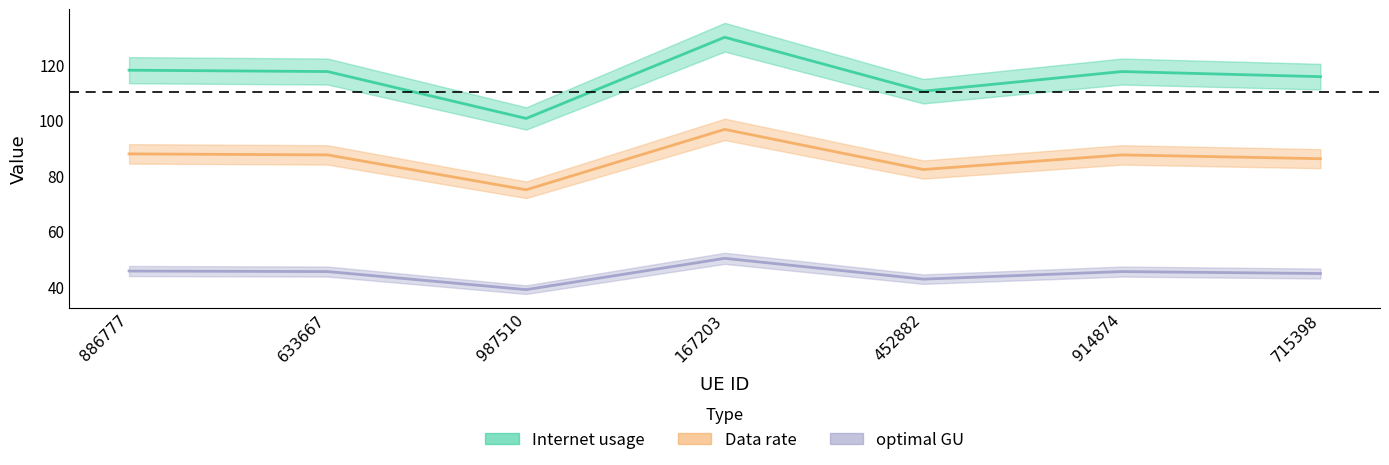

Reading right to left, what are all the values shown in this chart?

Internet usage: 115.7	117.5	110.4	129.9	100.6	117.5	118.0
Data rate: 86.1	87.4	82.2	96.6	74.9	87.4	87.8
optimal GU: 44.6	45.3	42.6	50.1	38.8	45.3	45.5